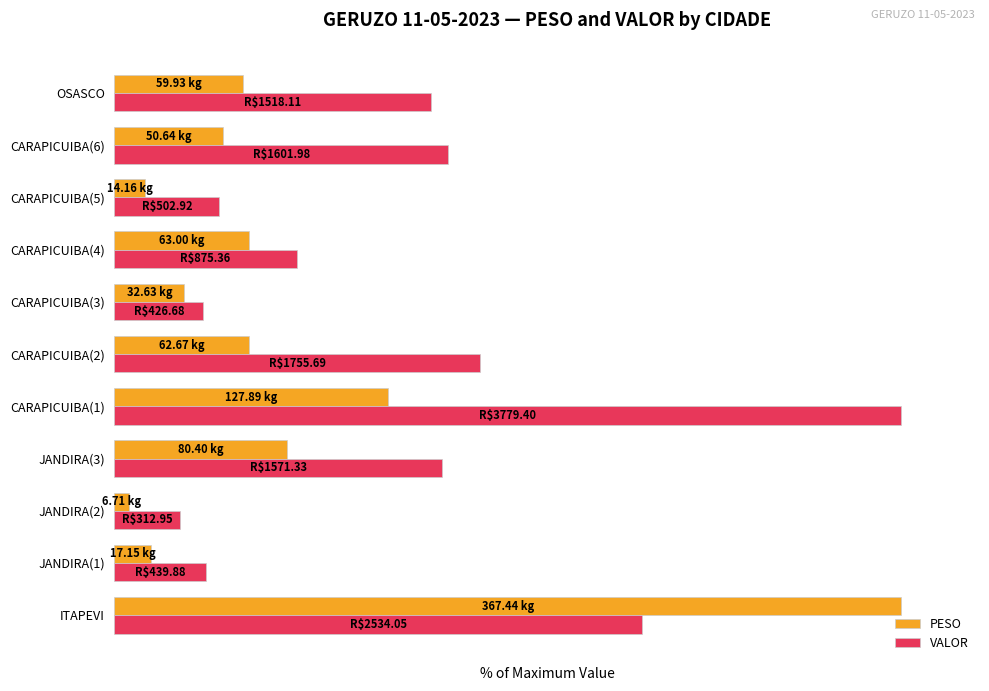

Which series has the largest range (max minus min)?

PESO